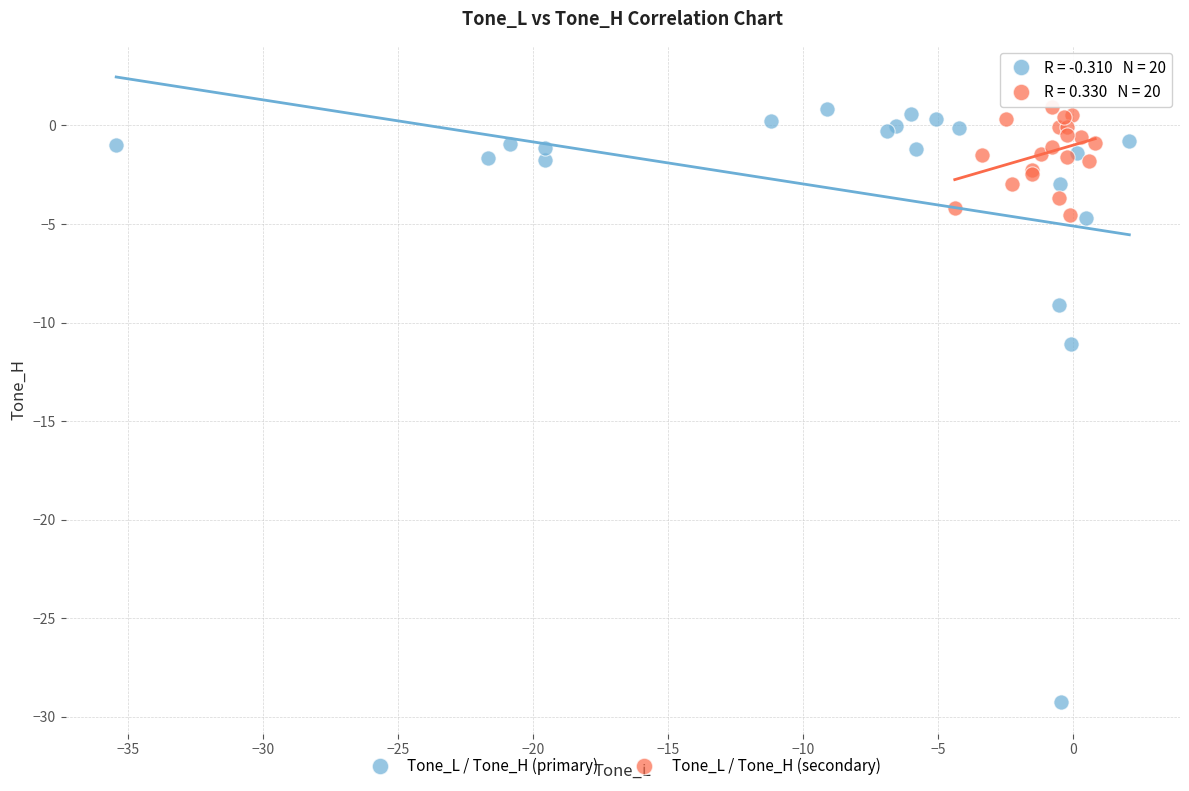

What are all the series names shown in the legend?

Tone_L / Tone_H (primary), Tone_L / Tone_H (secondary)